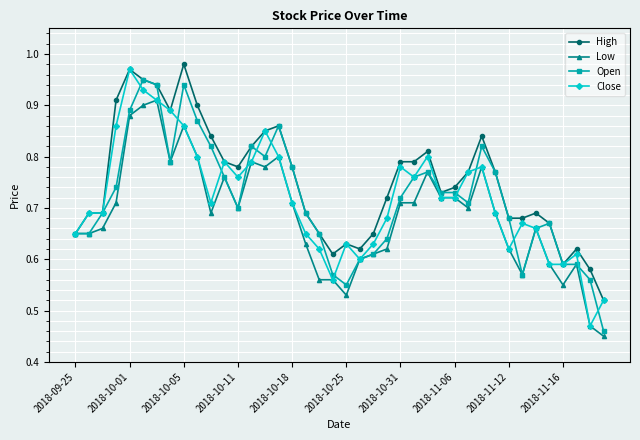

At how many categories does at least one series exceed 0?

40